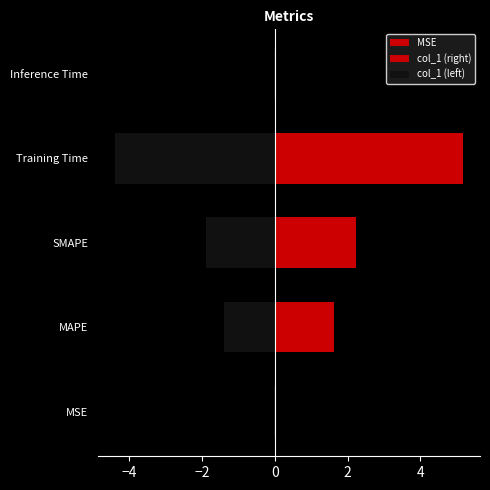

Are the bars grouped side by side (vs. stacked)?

No